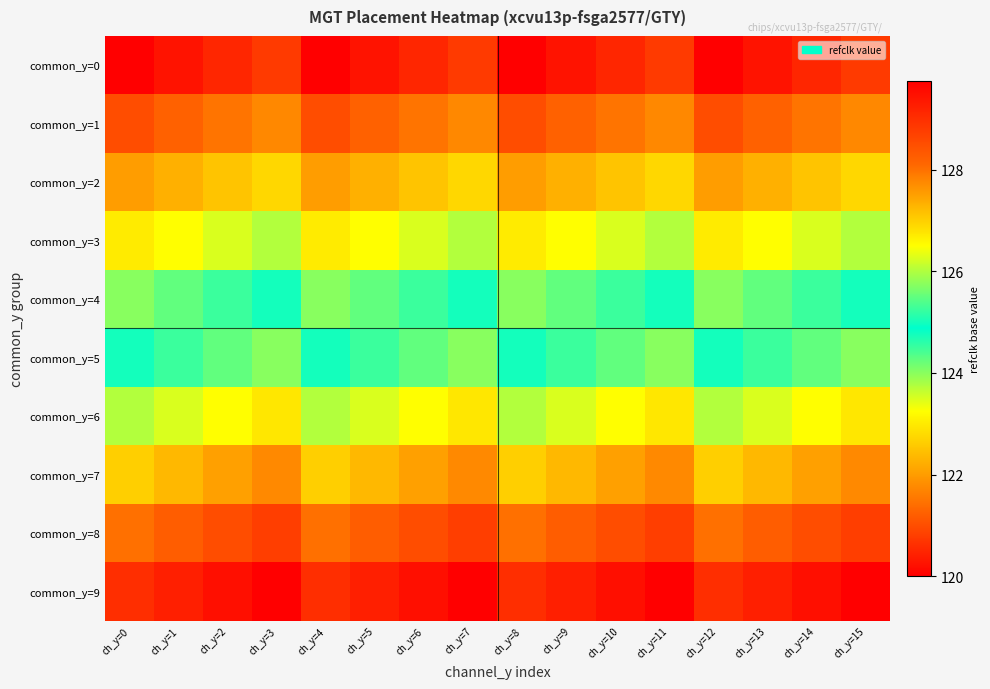

What is the spread (max minus min) of values at ch_y=11?

9.0